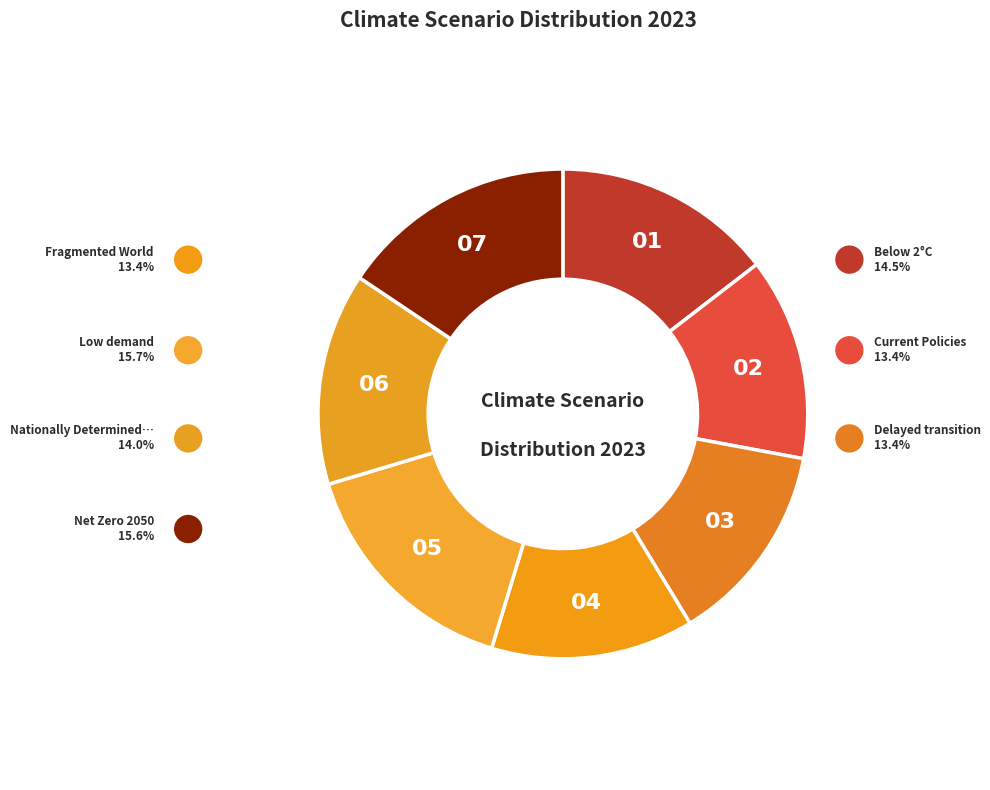

Which slice is the largest?

Low demand